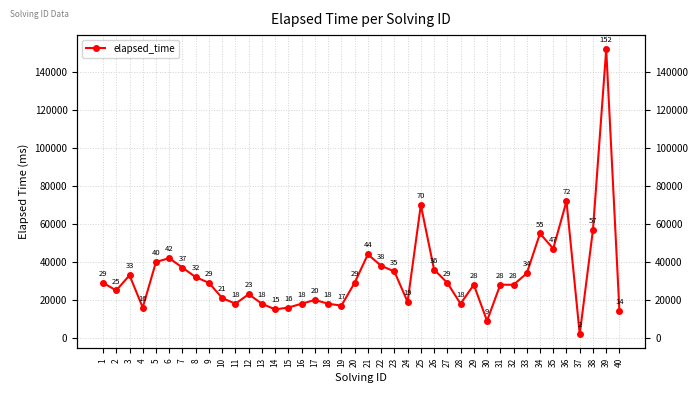

What is the smallest value displayed?

2000